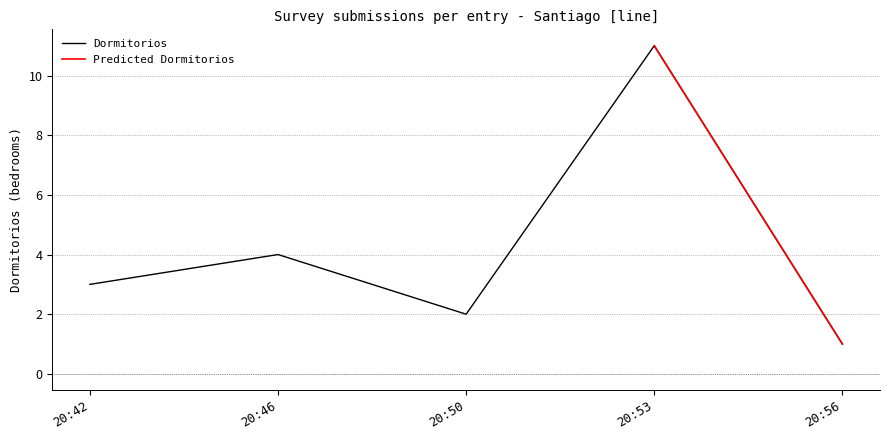

The Dormitorios series shows 3 at 20:42. True or false?

True